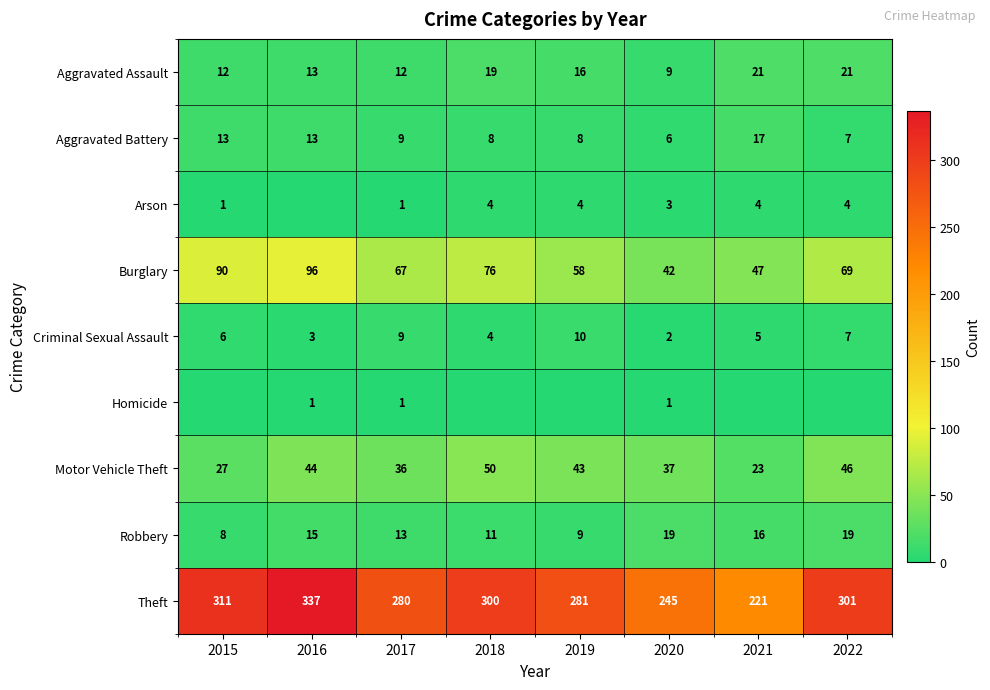

What is the average value of the Motor Vehicle Theft series?

38